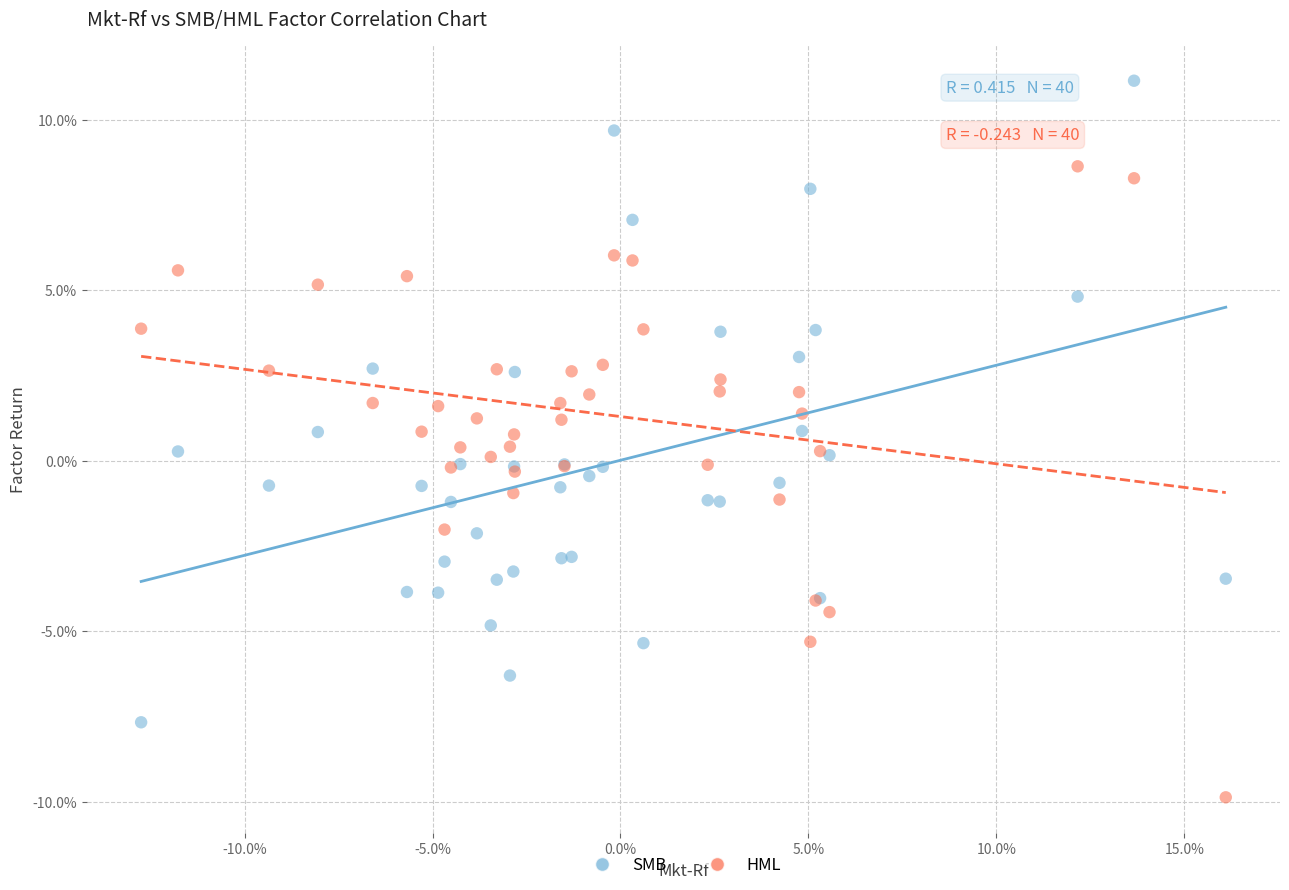

Which series contains the highest Y value?

SMB